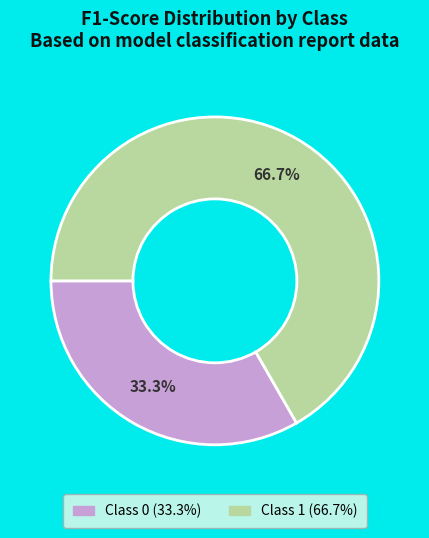

Is there a majority slice in this chart?

Yes